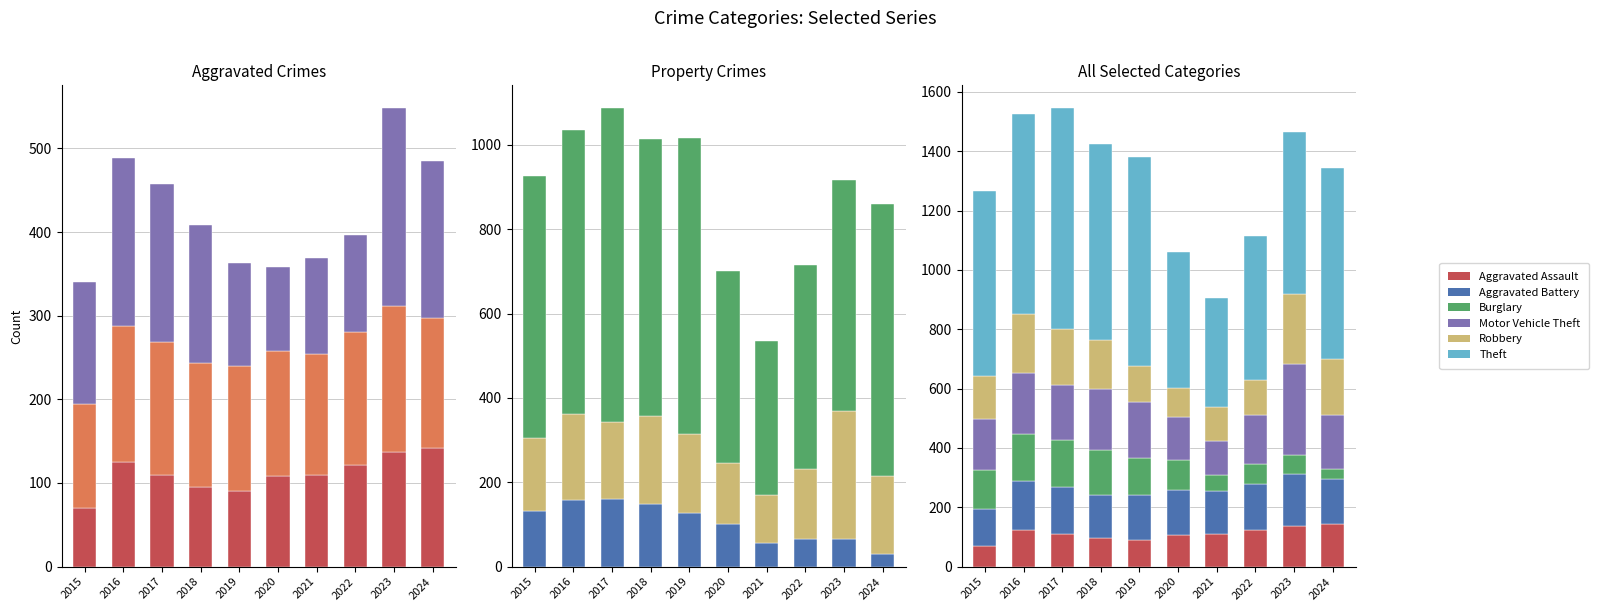

Does the chart contain any negative values?

No